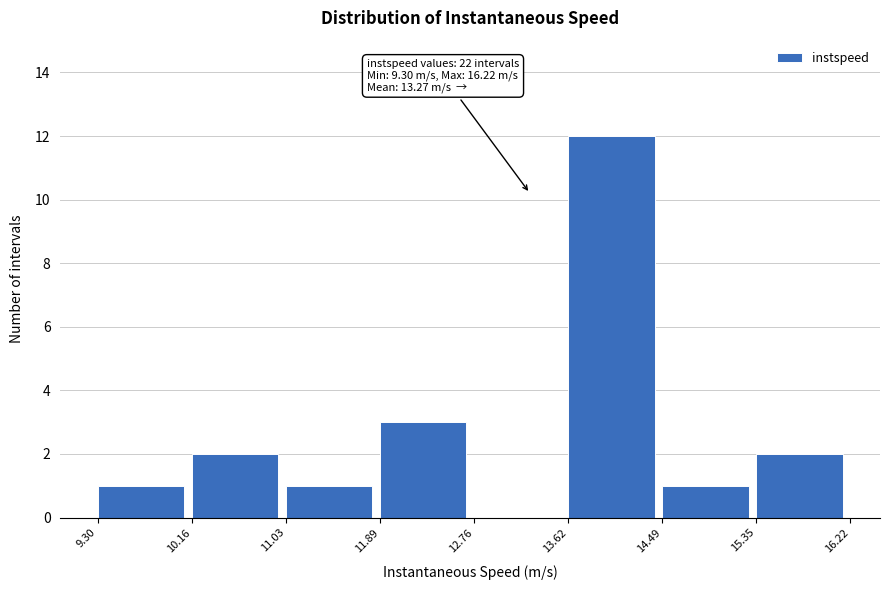

Which range on the x-axis has the tallest bar?

13.62 to 14.49